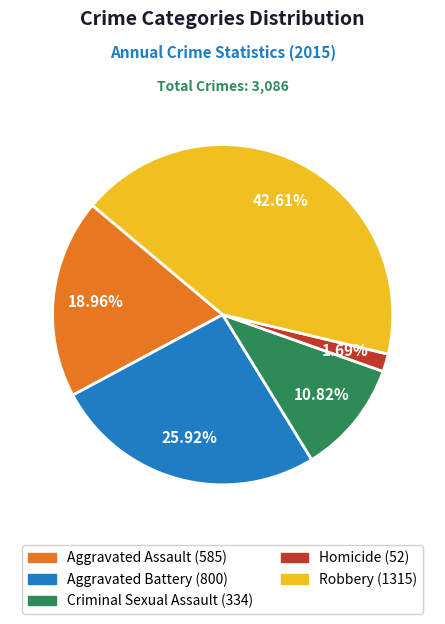

The Criminal Sexual Assault slice represents 1% of the pie. True or false?

False